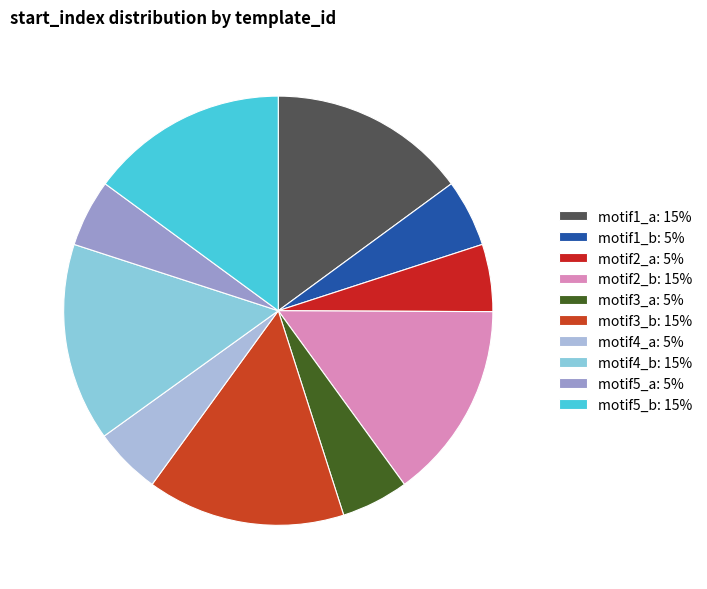

How many segments does this pie chart have?

10